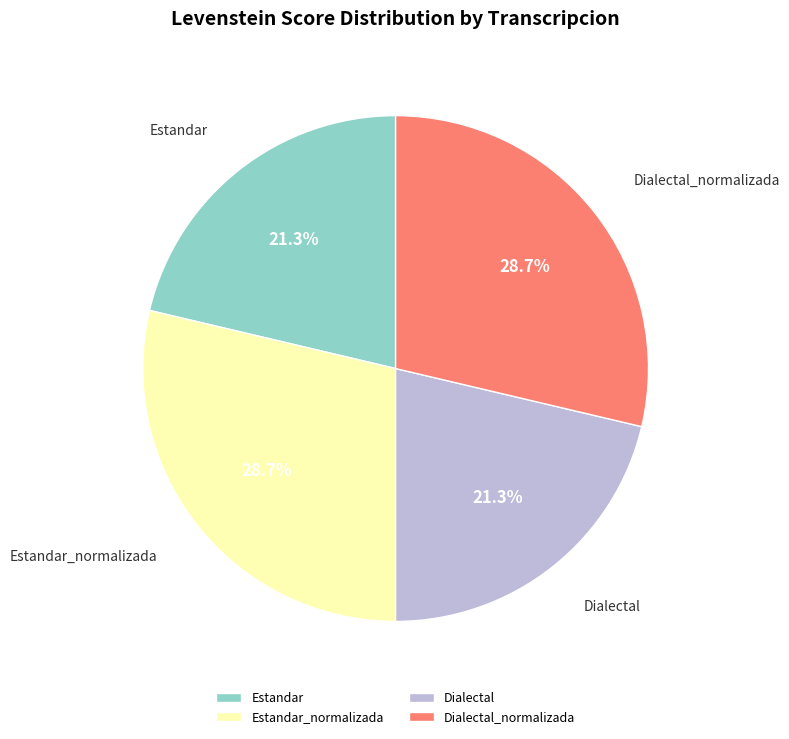

What percentage do Dialectal_normalizada and Dialectal together represent?

50.0%